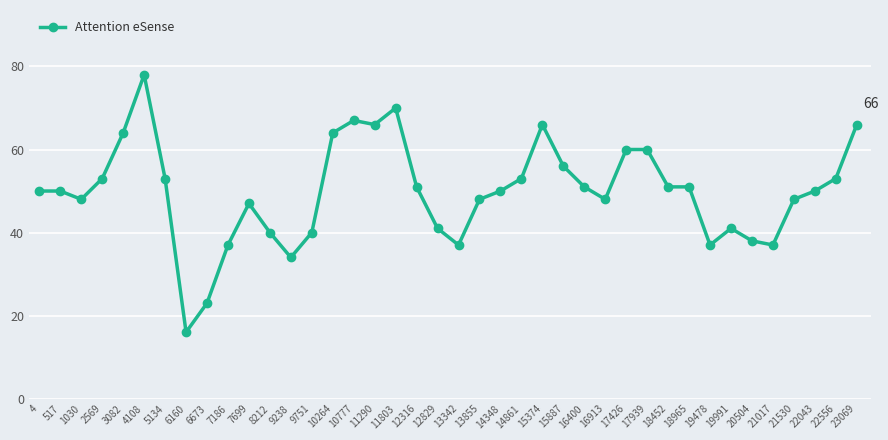

Approximately how many times larger is the value at 6673 compared to 8212?

0.6